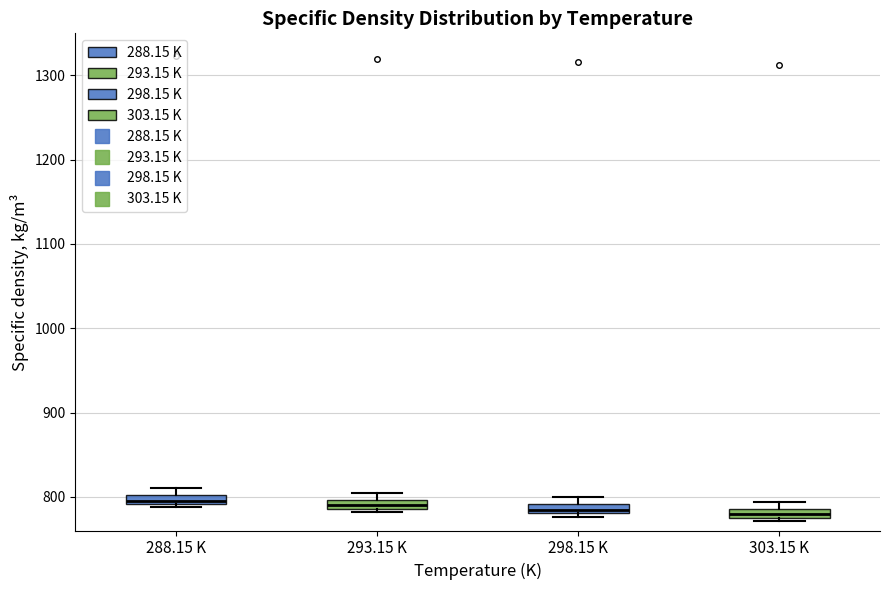

Where is the lower edge of the box for 298.15 K on the y-axis? The values are not printed on the chart, so give them approximately, as read against the axis.

780